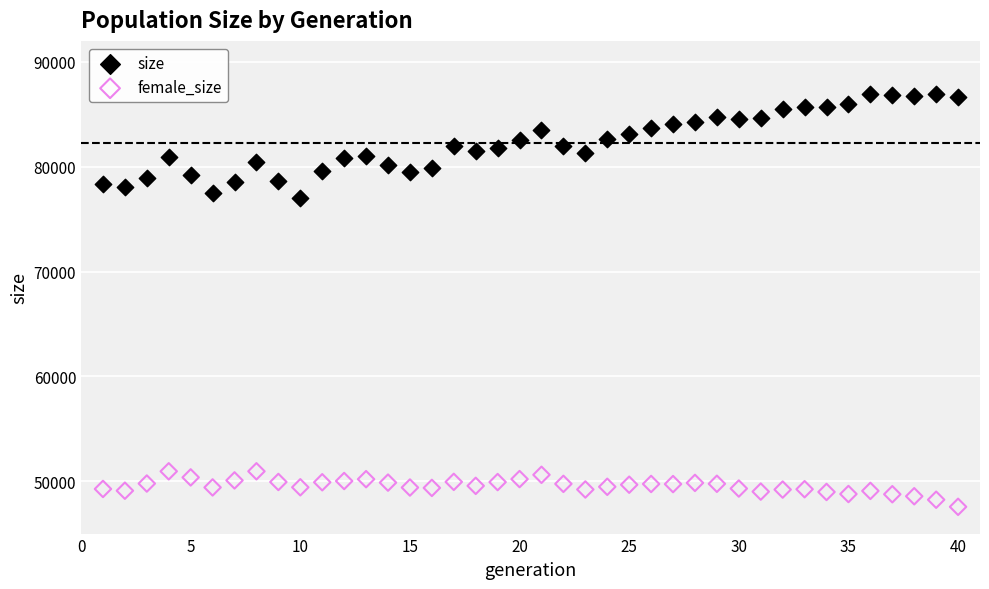

Which series contains the lowest Y value?

female_size